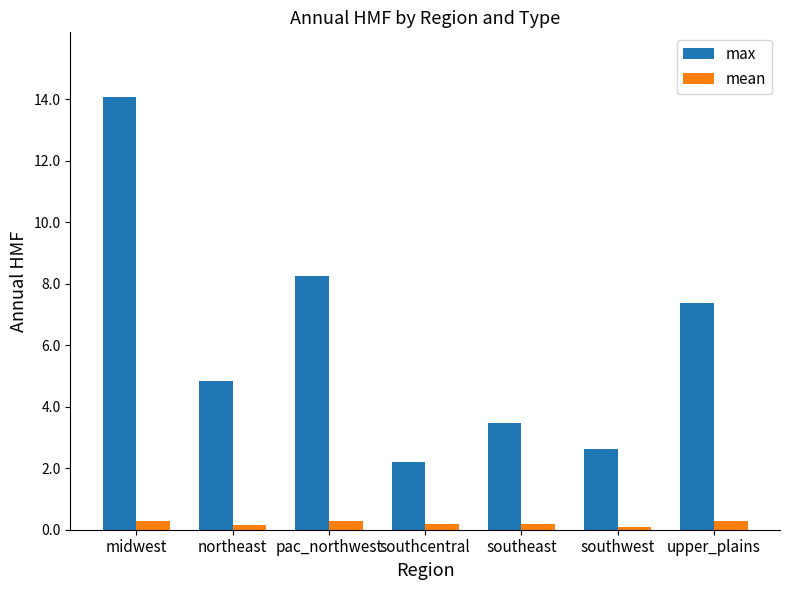

What is the label of the 1st bar from the left?

midwest